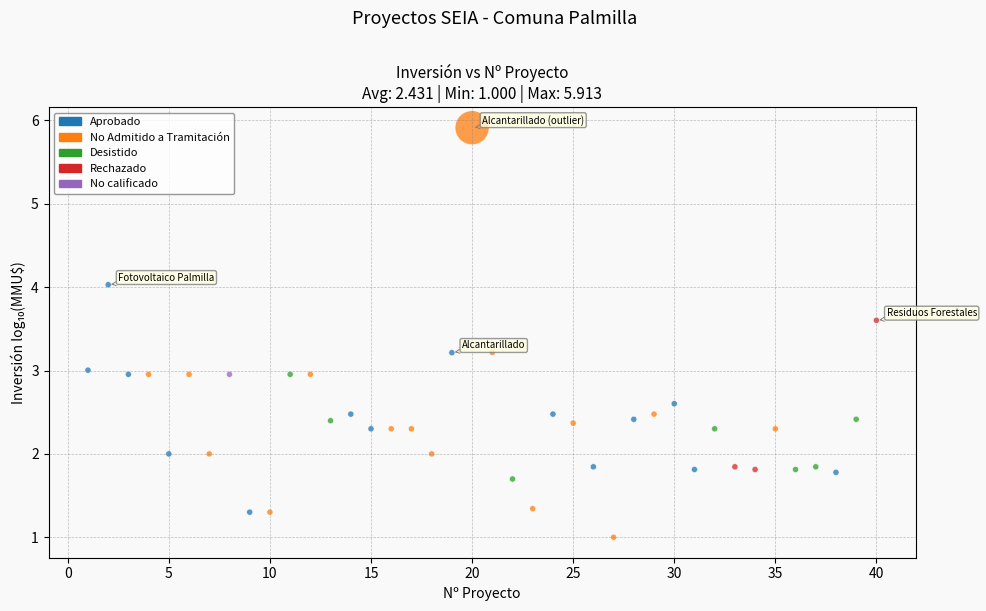

What is the range of X values (max minus min)?

39.0